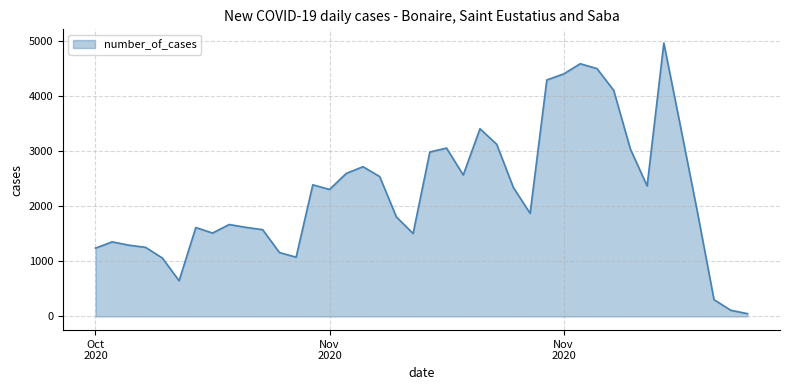

What is the difference between the maximum and minimum values?

4921